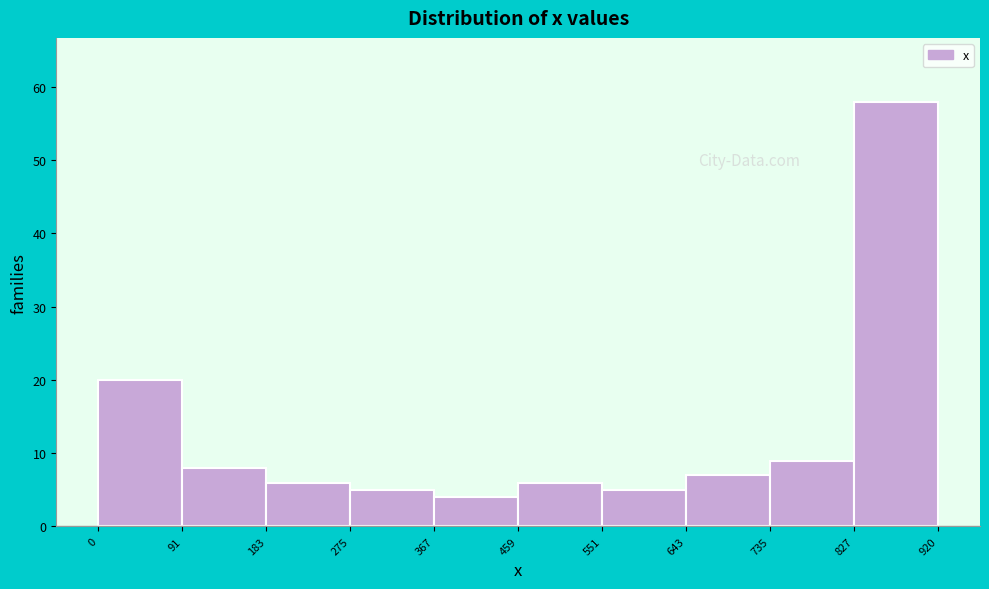

Reading left to right, list every bar in this chart as the range it spans on the x-axis followed by its height. The values are not printed on the chart, so give them approximately, as read against the axis.

0 to 91: 20
91 to 183: 8
183 to 275: 6
275 to 367: 5
367 to 459: 4
459 to 551: 6
551 to 643: 5
643 to 735: 7
735 to 827: 9
827 to 920: 58